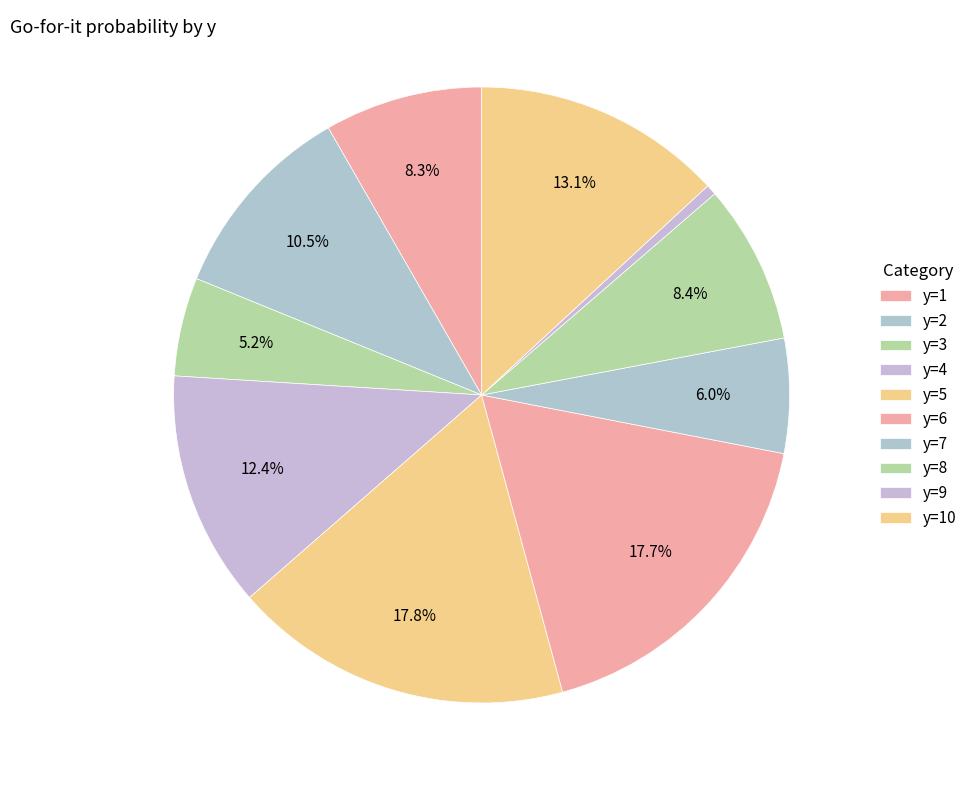

To the nearest percent, what is the difference between the y=9 and y=7 slice percentages?

5%